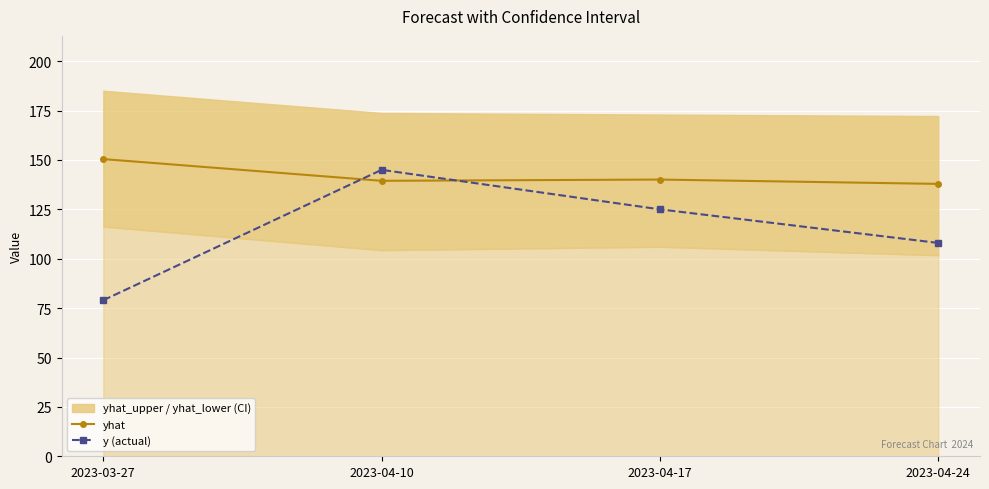

Is it true that yhat equals 91.3 at 2023-04-10?

False